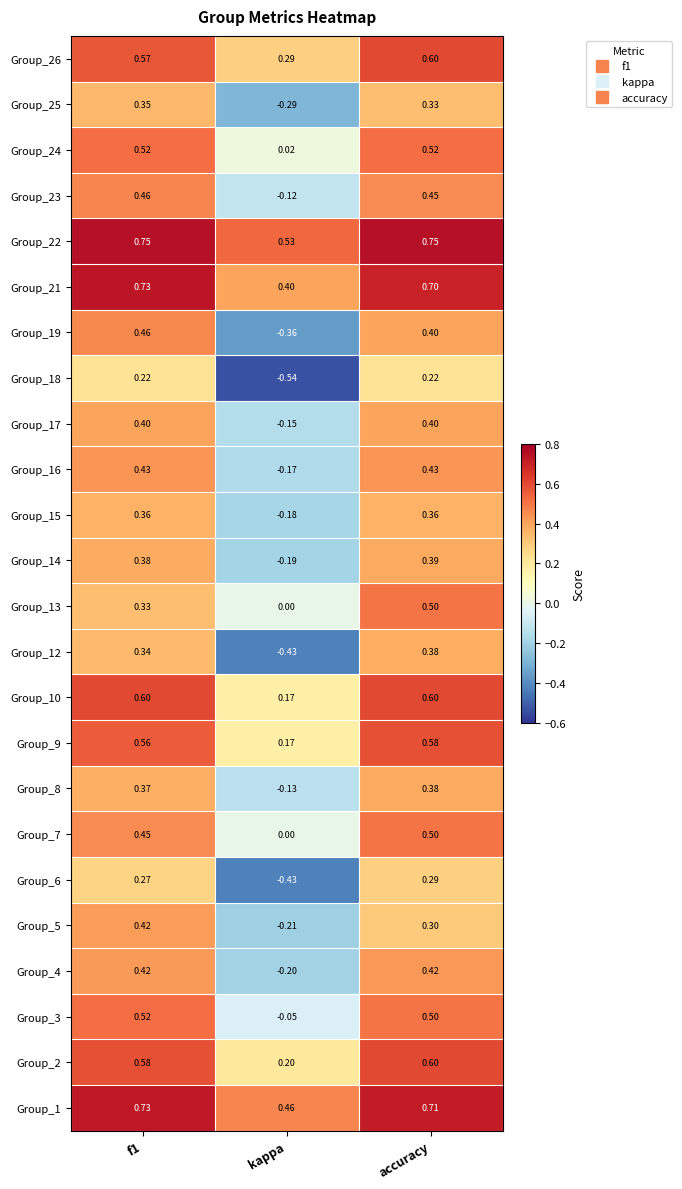

Count the number of data series in this chart.

24